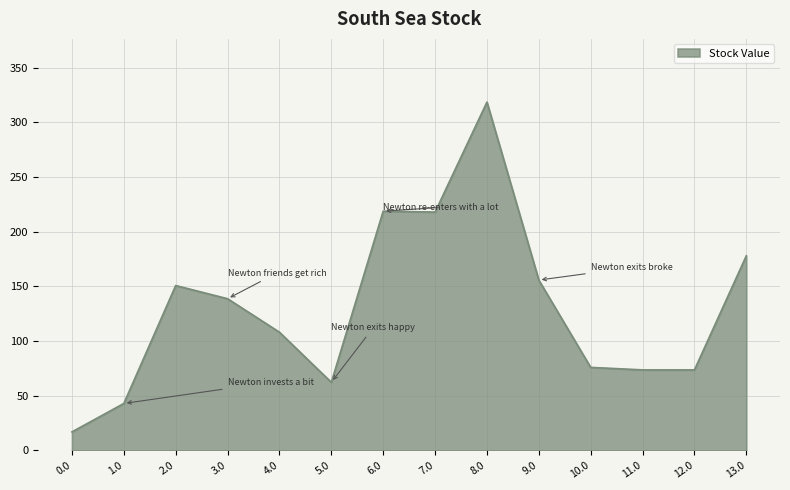

What is the minimum value shown in the chart?

17.0